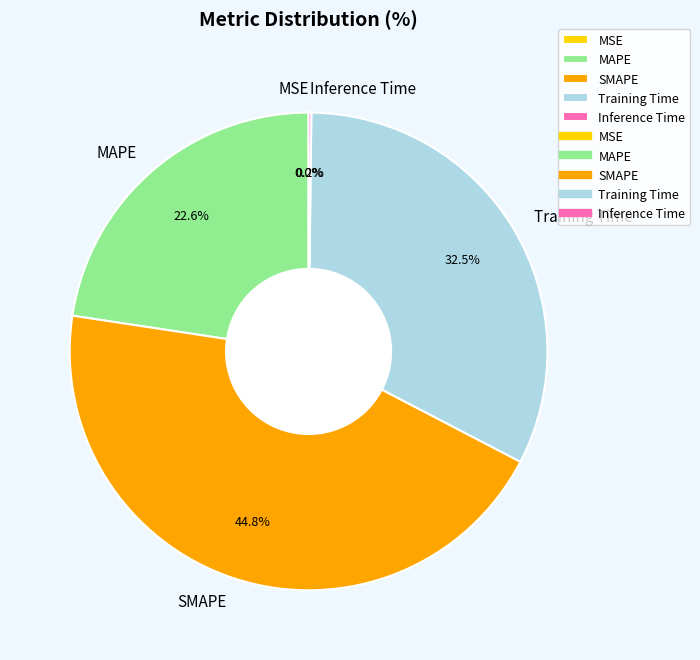

What is the ratio of the value at SMAPE to the value at Training Time?

1.4